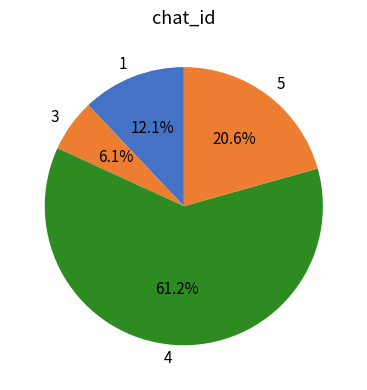

Rank the categories by value from highest to lowest.

4, 5, 1, 3